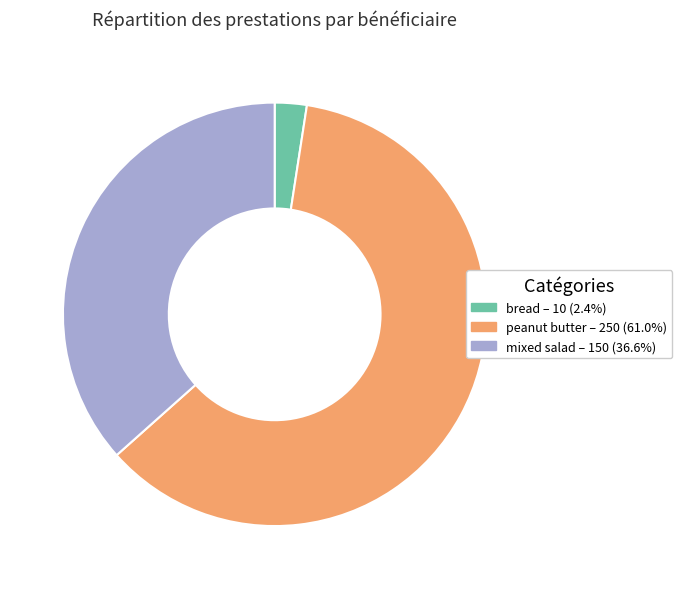

The mixed salad slice represents 44% of the pie. True or false?

False